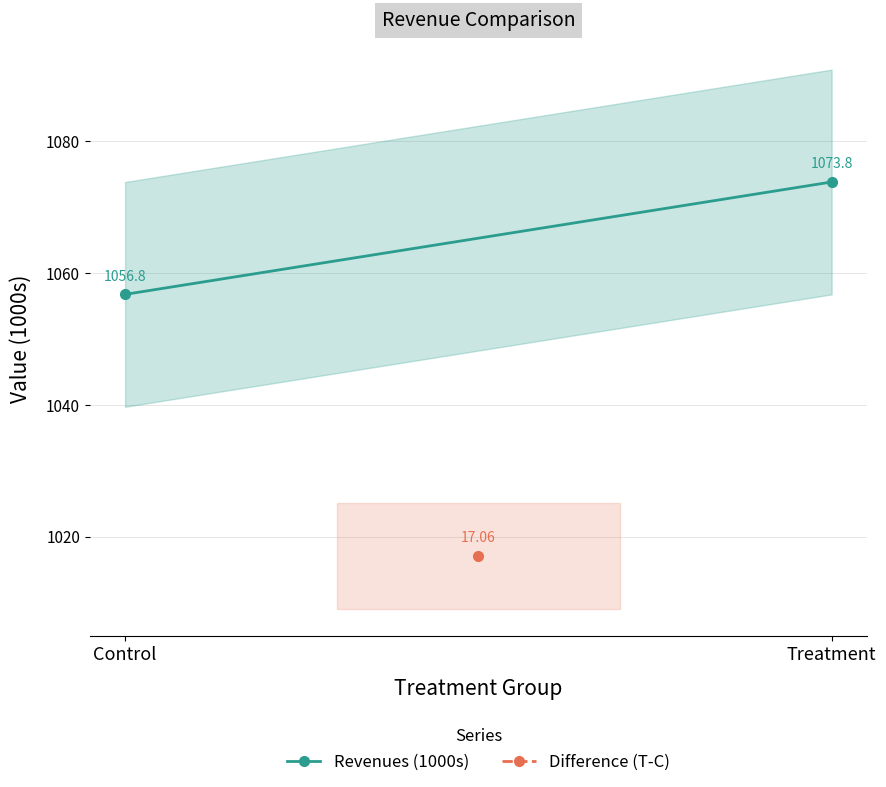

Rank the categories by value from lowest to highest.

Control, Treatment